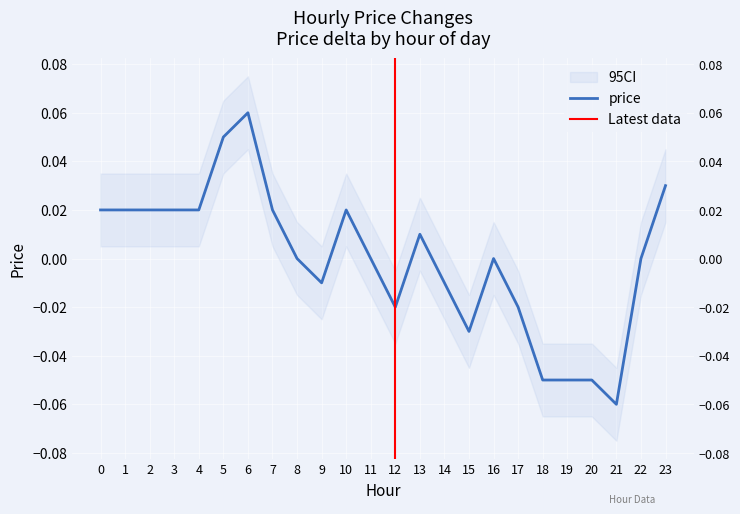

Rank the categories by value from highest to lowest.

6, 5, 23, 0, 1, 2, 3, 4, 7, 10, 13, 8, 11, 16, 22, 9, 14, 12, 17, 15, 18, 19, 20, 21